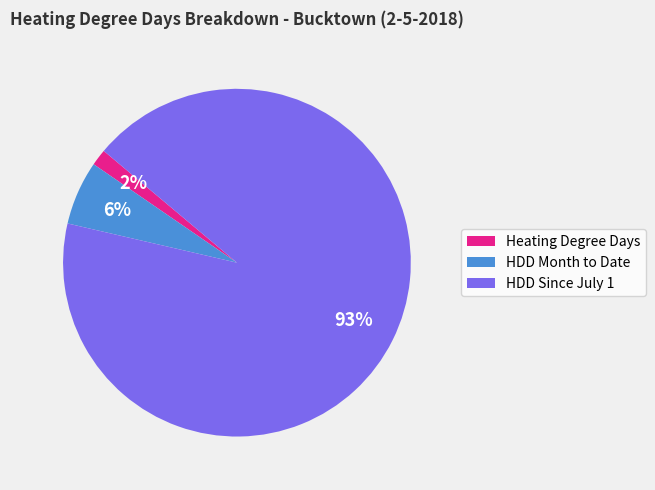

Rank the categories by value from highest to lowest.

HDD Since July 1, HDD Month to Date, Heating Degree Days